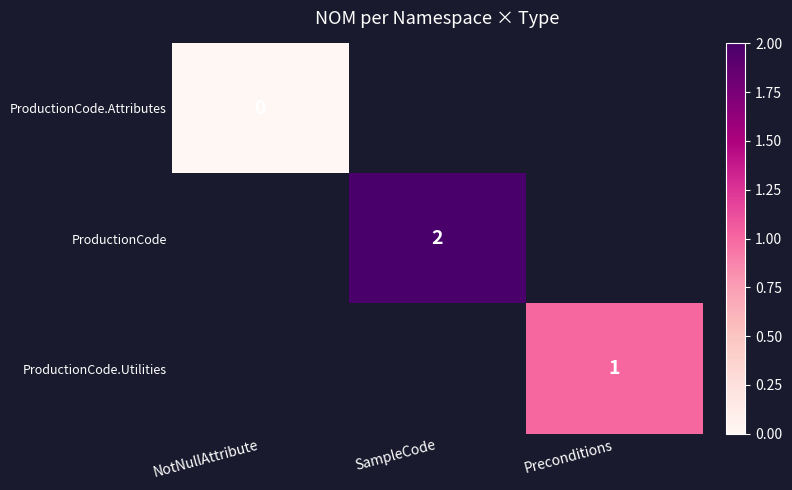

At how many categories does at least one series exceed 0?

2